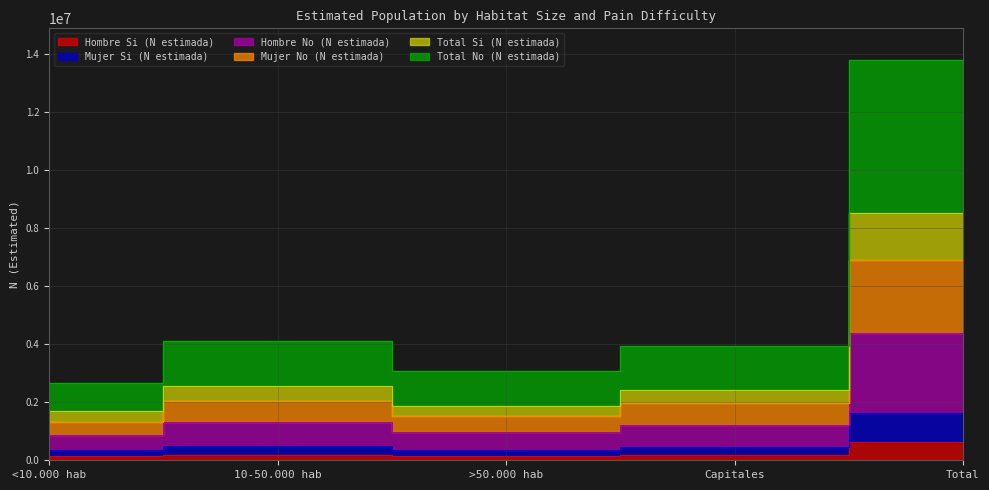

Does the chart display data point markers on the line(s)?

No